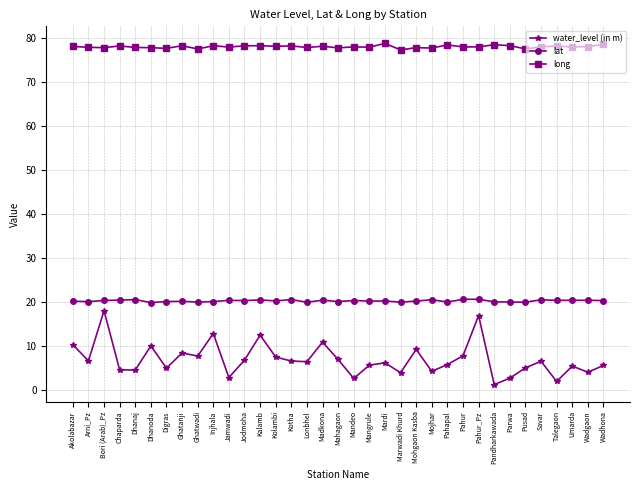

Is this an area chart (filled region under the line)?

No